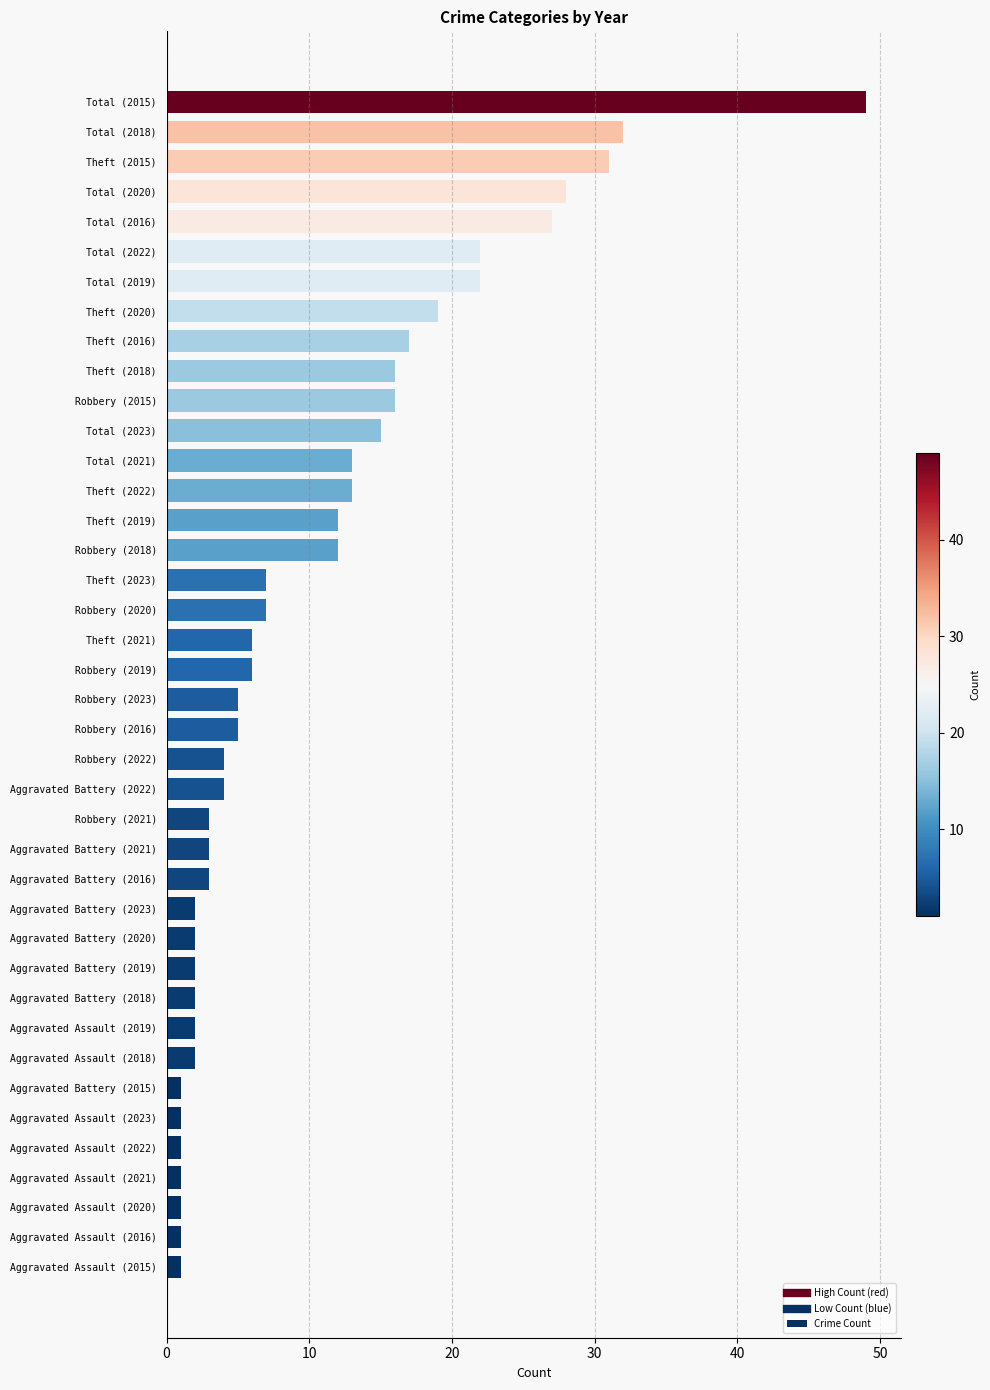

What is the average value?

10